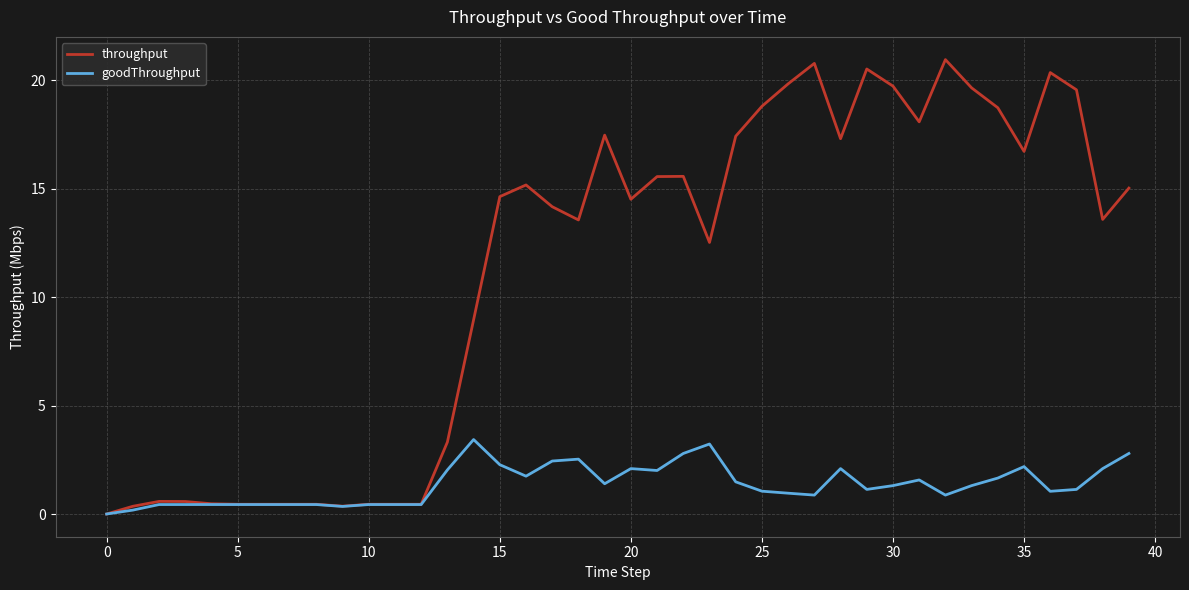

True or false: goodThroughput has more than 2 points higher than both neighbors.

True